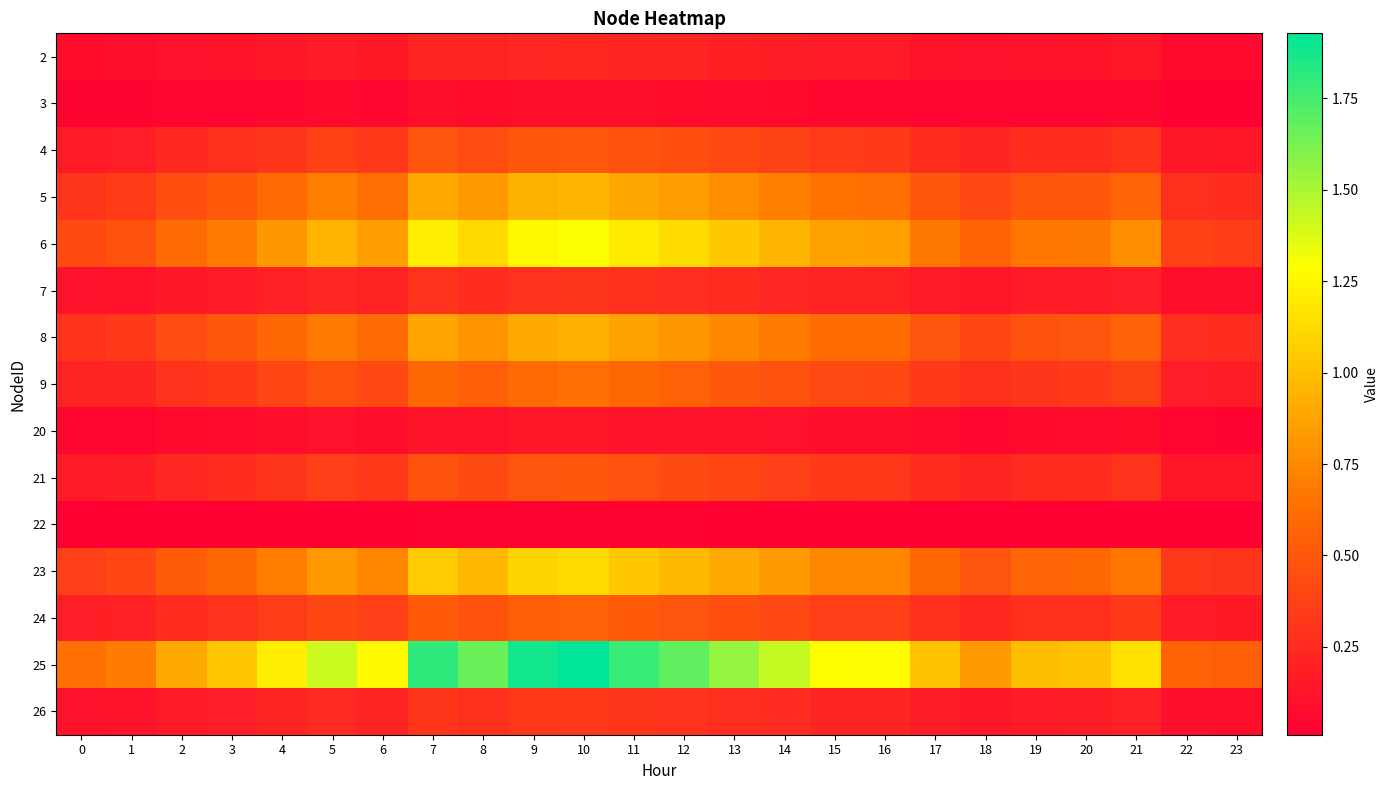

Which label corresponds to the smallest value in the chart?

23